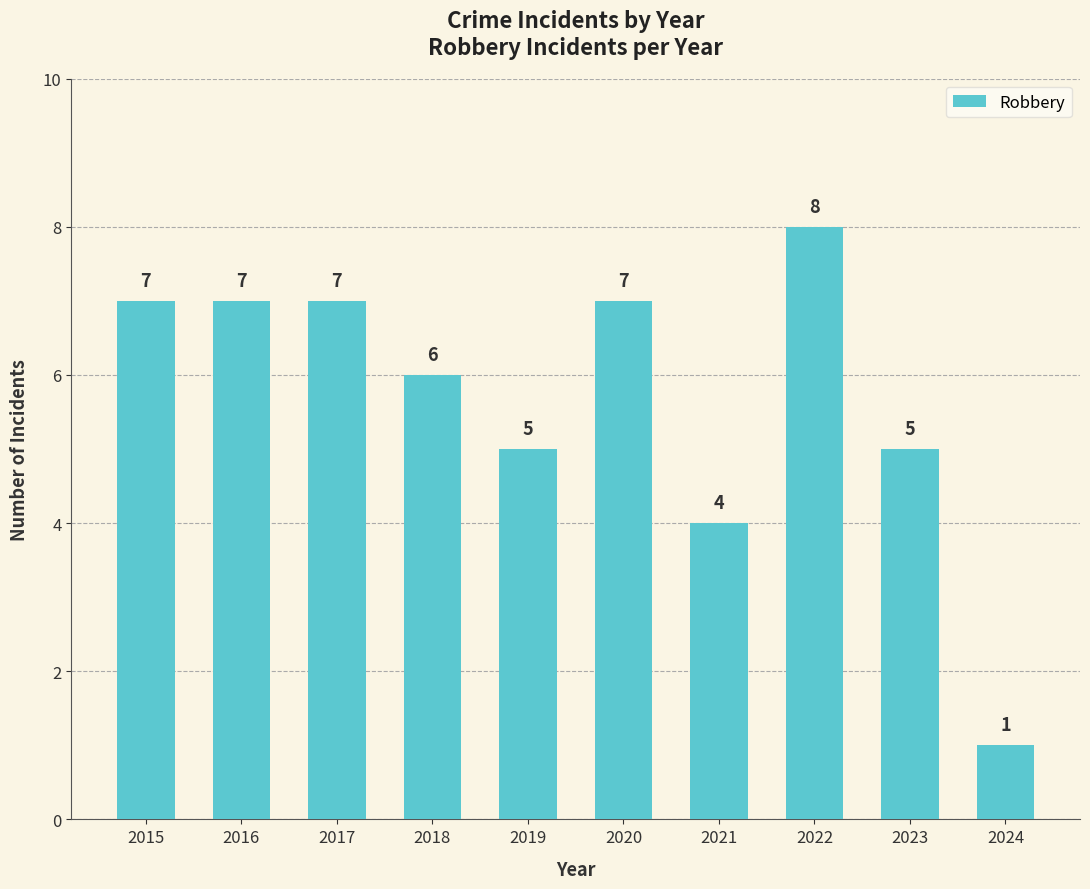

Reading left to right, transcribe all the data shown in this chart.

2015=7	2016=7	2017=7	2018=6	2019=5	2020=7	2021=4	2022=8	2023=5	2024=1